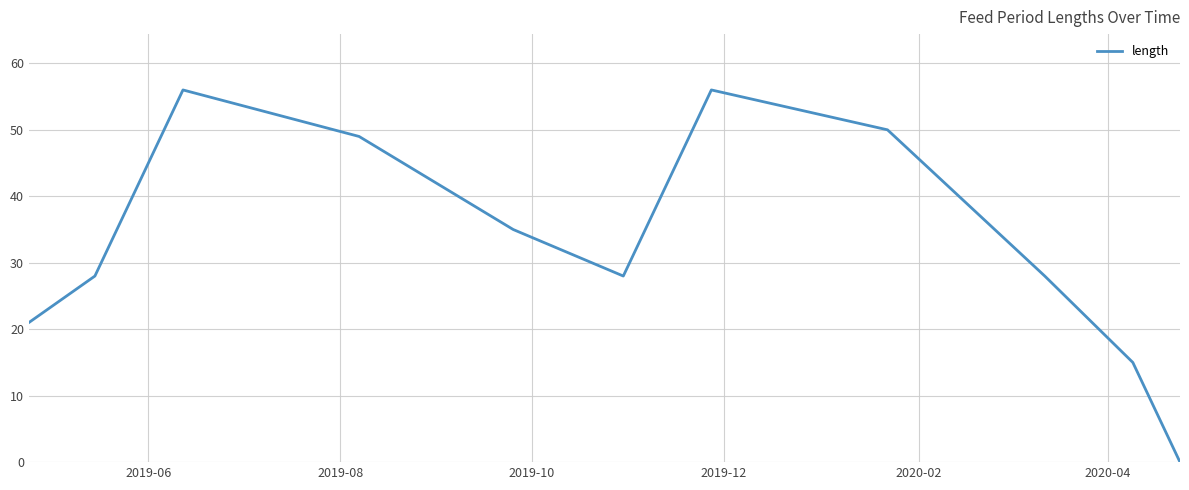

What is the greatest value displayed?

56